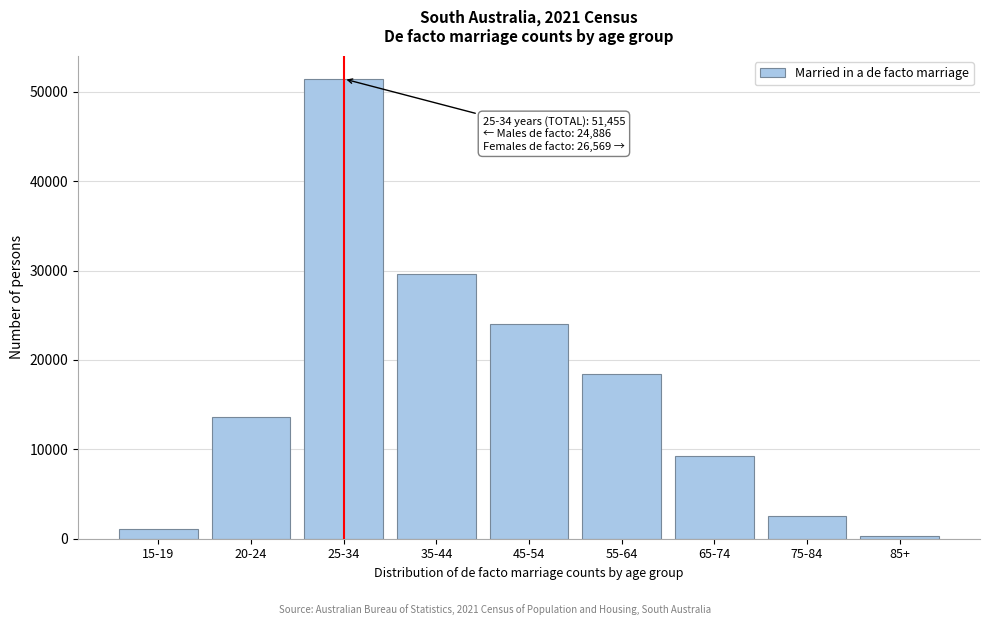

Reading left to right, extract all data points from this chart.

1031	13616	51455	29633	24077	18469	9239	2505	344